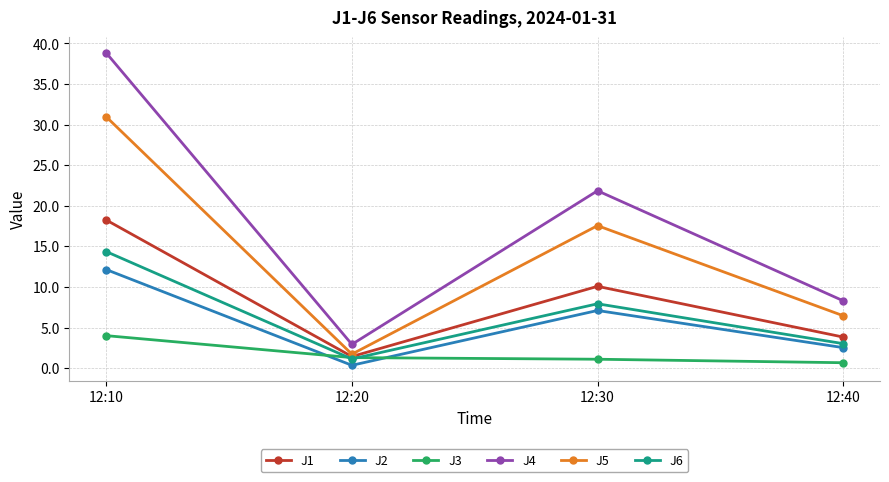

True or false: J4 and J2 cross at least once.

False